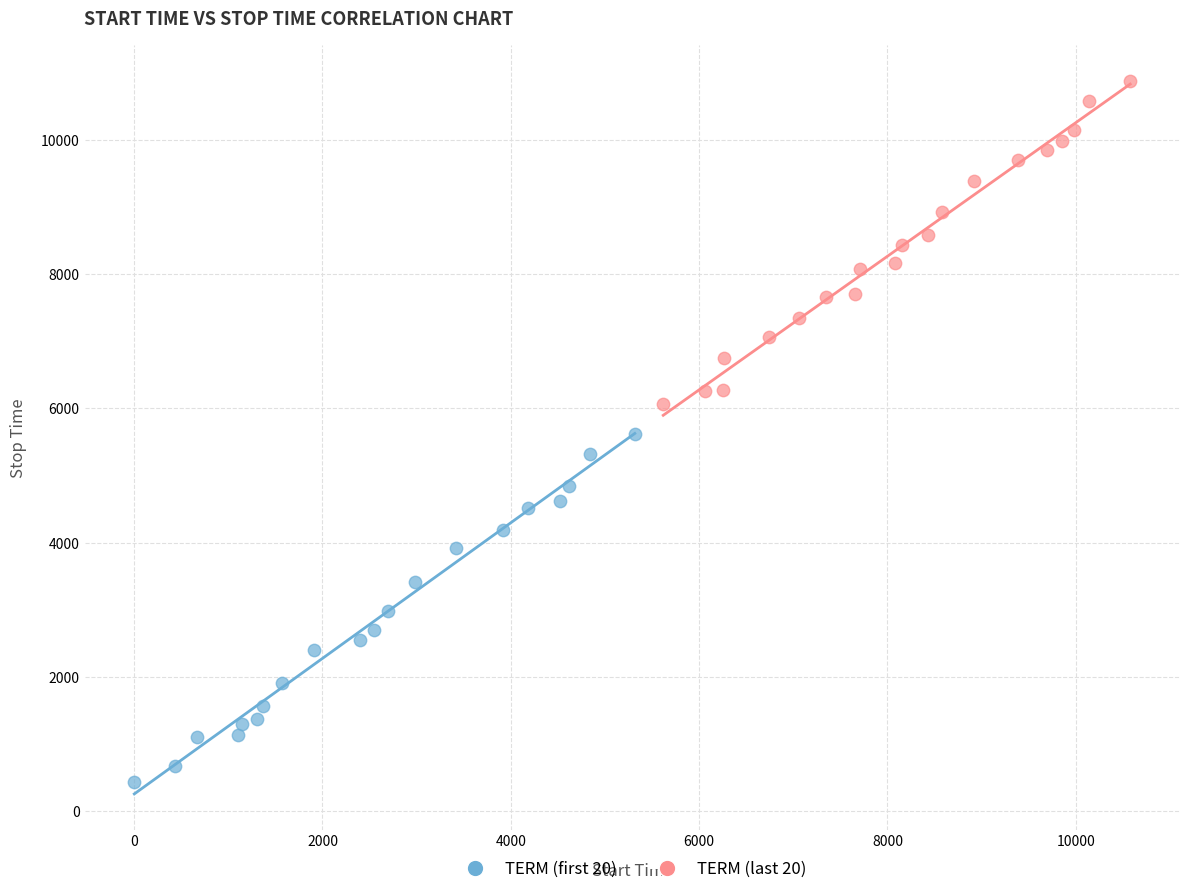

Which series contains the lowest Y value?

TERM (first 20)